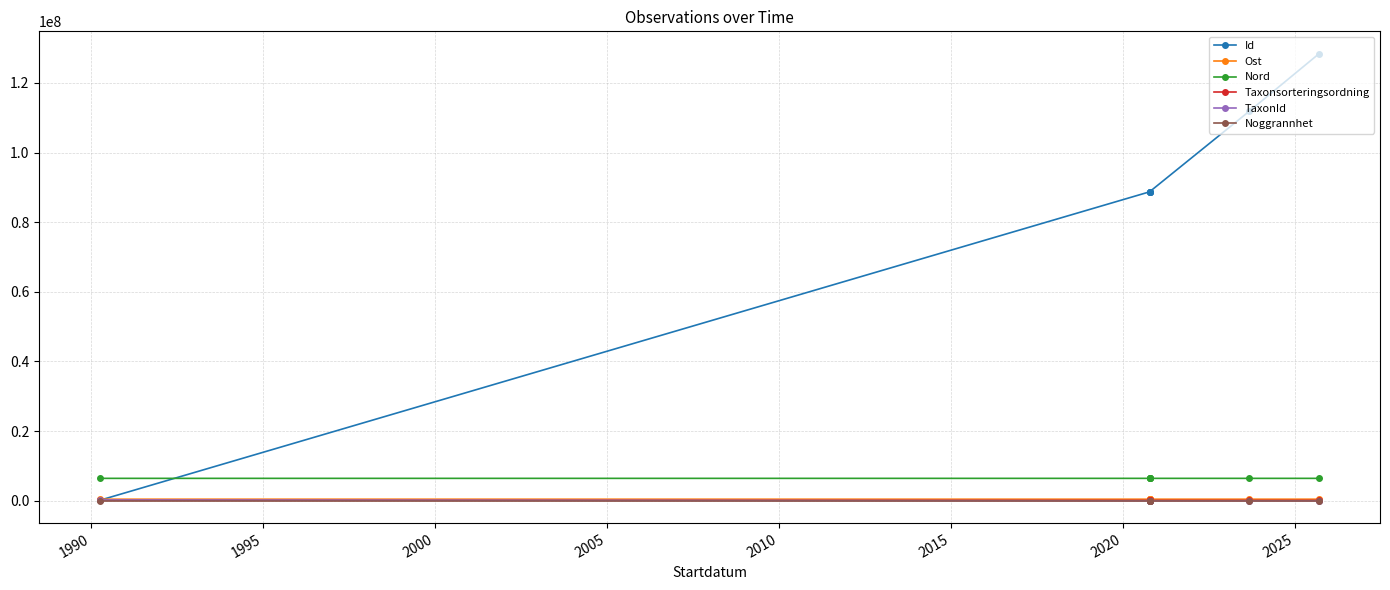

The value of TaxonId at 2010 is 6286. True or false?

True